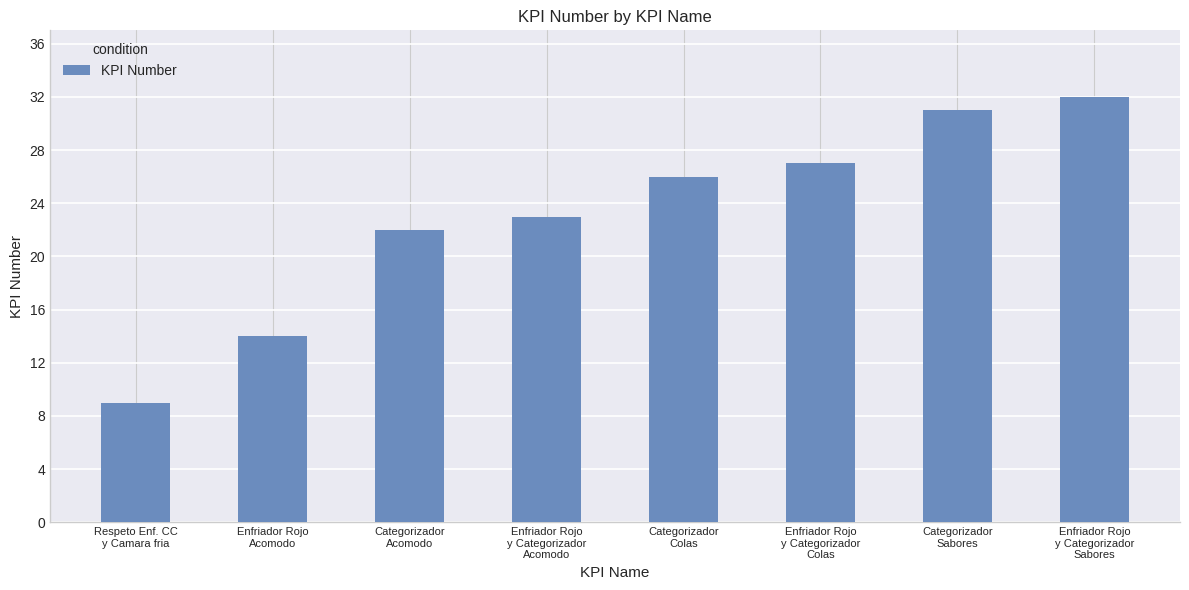

What is the difference between the second highest and minimum values?

22